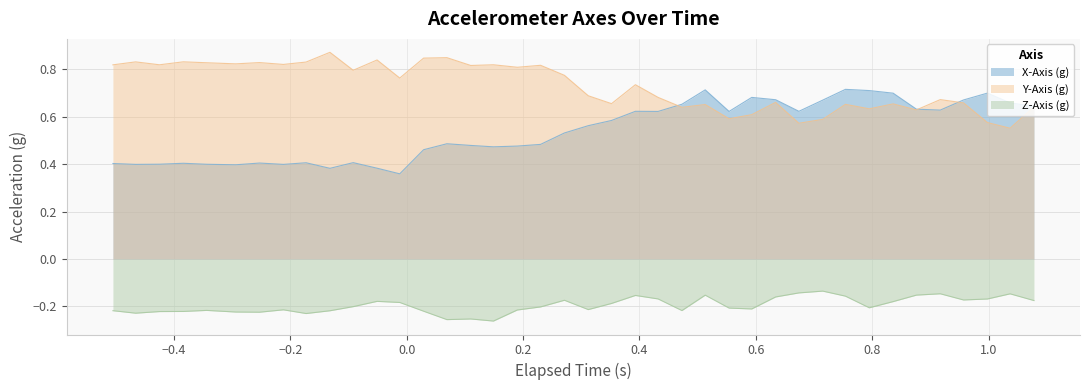

True or false: Z-Axis (g) and Y-Axis (g) intersect in this chart.

False